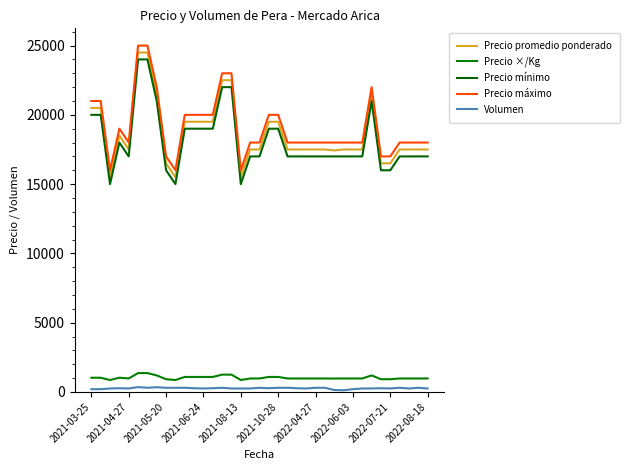

Is this an area chart (filled region under the line)?

No